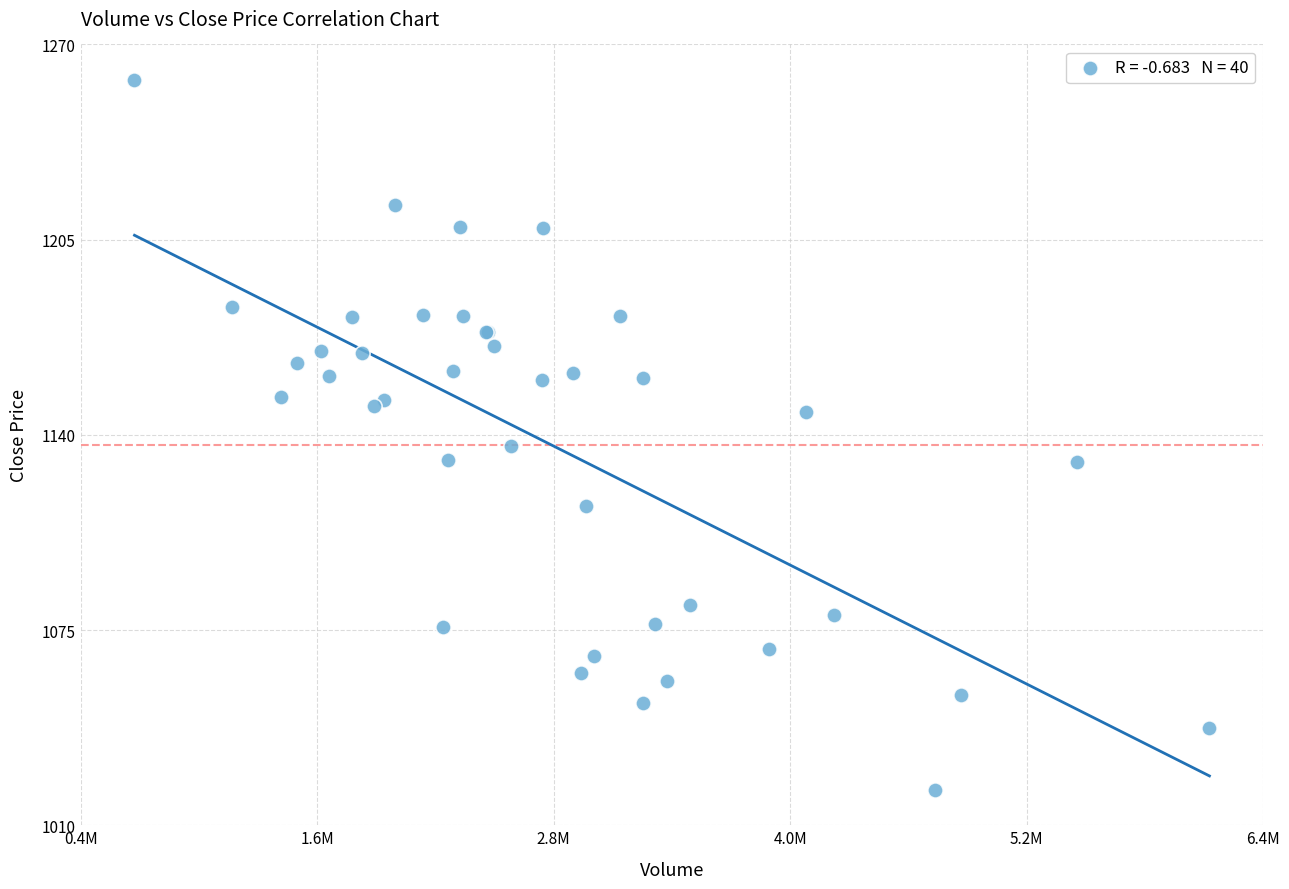

What Y value in the scatter plot is closest to 1140?

1136.7